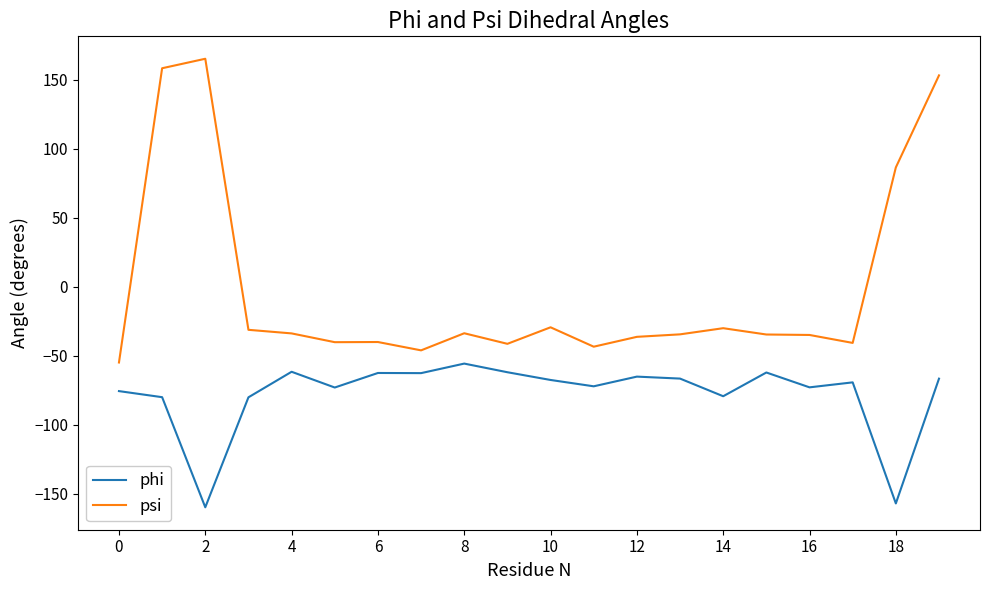

Which series has the largest total across all categories?

psi